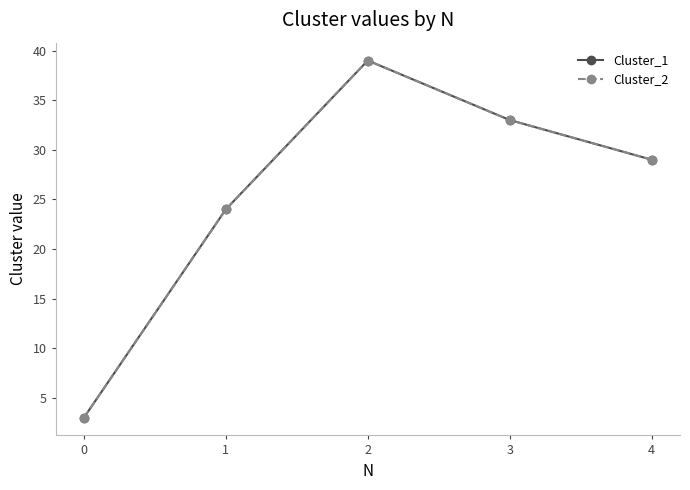

True or false: Cluster_2 and Cluster_1 intersect in this chart.

False